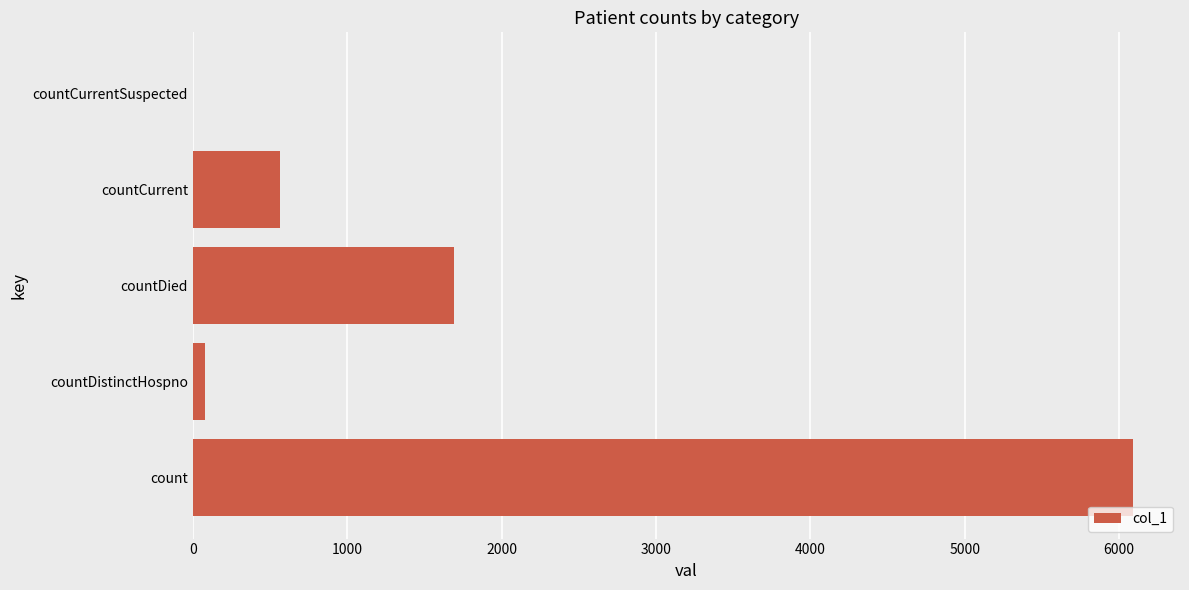

At which label is the value closest to 3045?

countDied